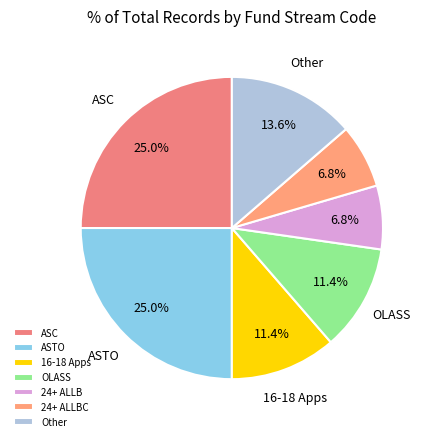

To the nearest percent, what is the difference between the largest and smallest slice percentages?

18%